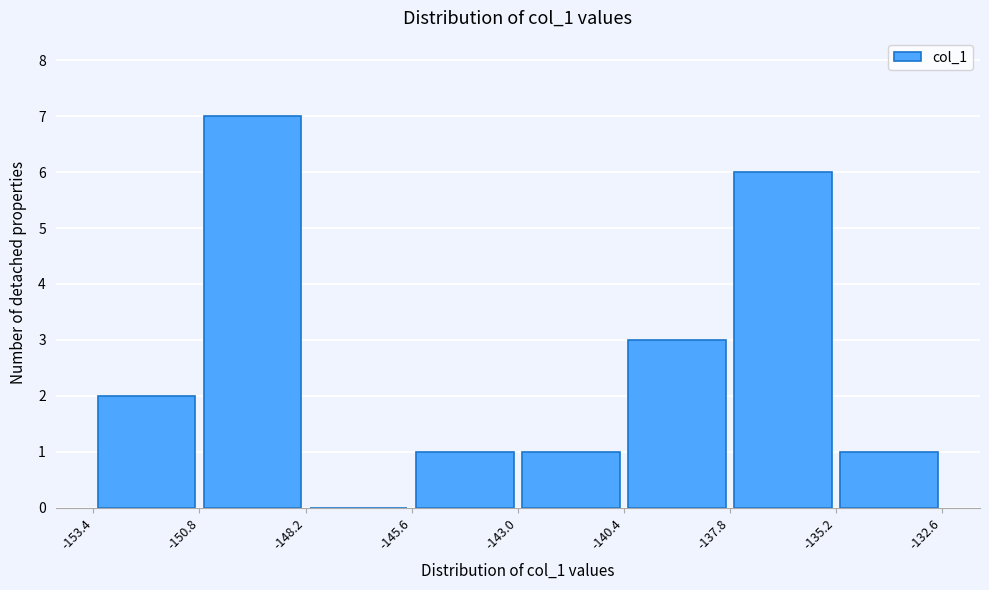

Reading left to right, list every bar in this chart as the range it spans on the x-axis followed by its height. The values are not printed on the chart, so give them approximately, as read against the axis.

-153.4 to -150.8: 2
-150.8 to -148.2: 7
-148.2 to -145.6: 0
-145.6 to -143.0: 1
-143.0 to -140.4: 1
-140.4 to -137.8: 3
-137.8 to -135.2: 6
-135.2 to -132.6: 1